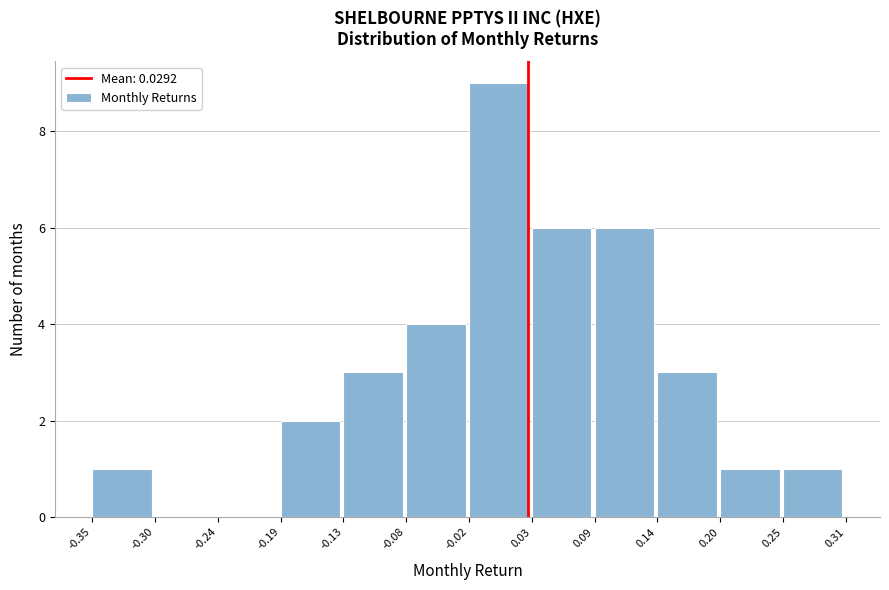

What is the height of the bar covering -0.19 to -0.13 on the x-axis? The values are not printed on the chart, so give them approximately, as read against the axis.

2